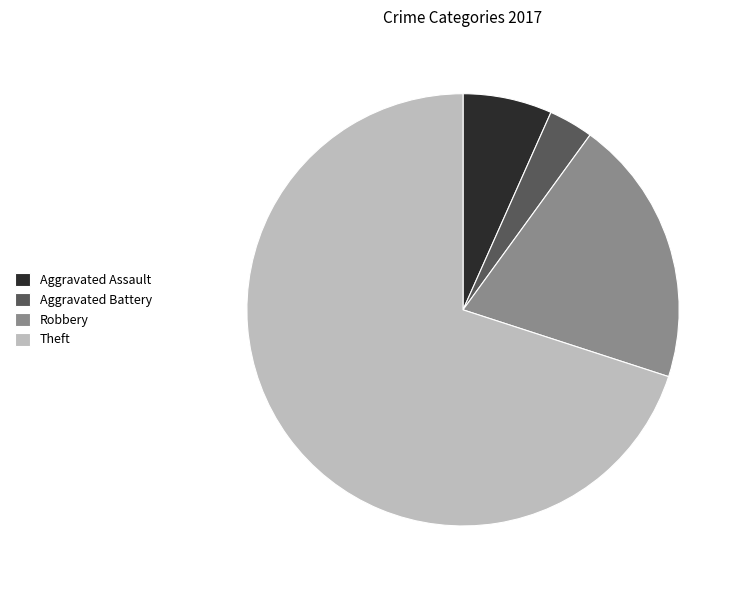

Is the sum of Robbery and Aggravated Assault greater than half?

No